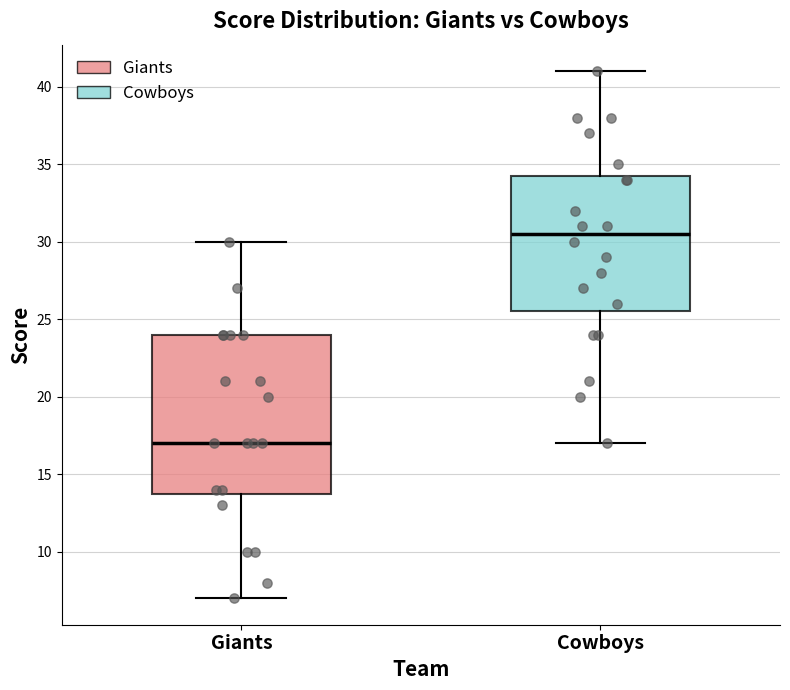

Which box has the highest median line?

Cowboys